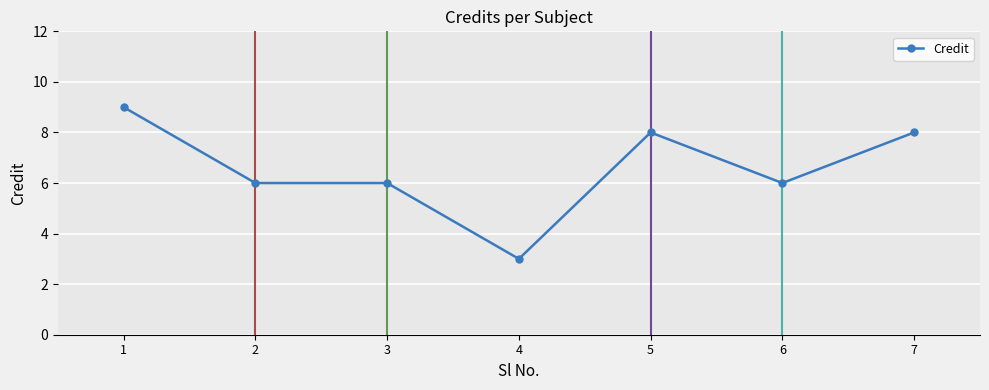

Reading left to right, list all the values displayed in this chart.

1=9	2=6	3=6	4=3	5=8	6=6	7=8